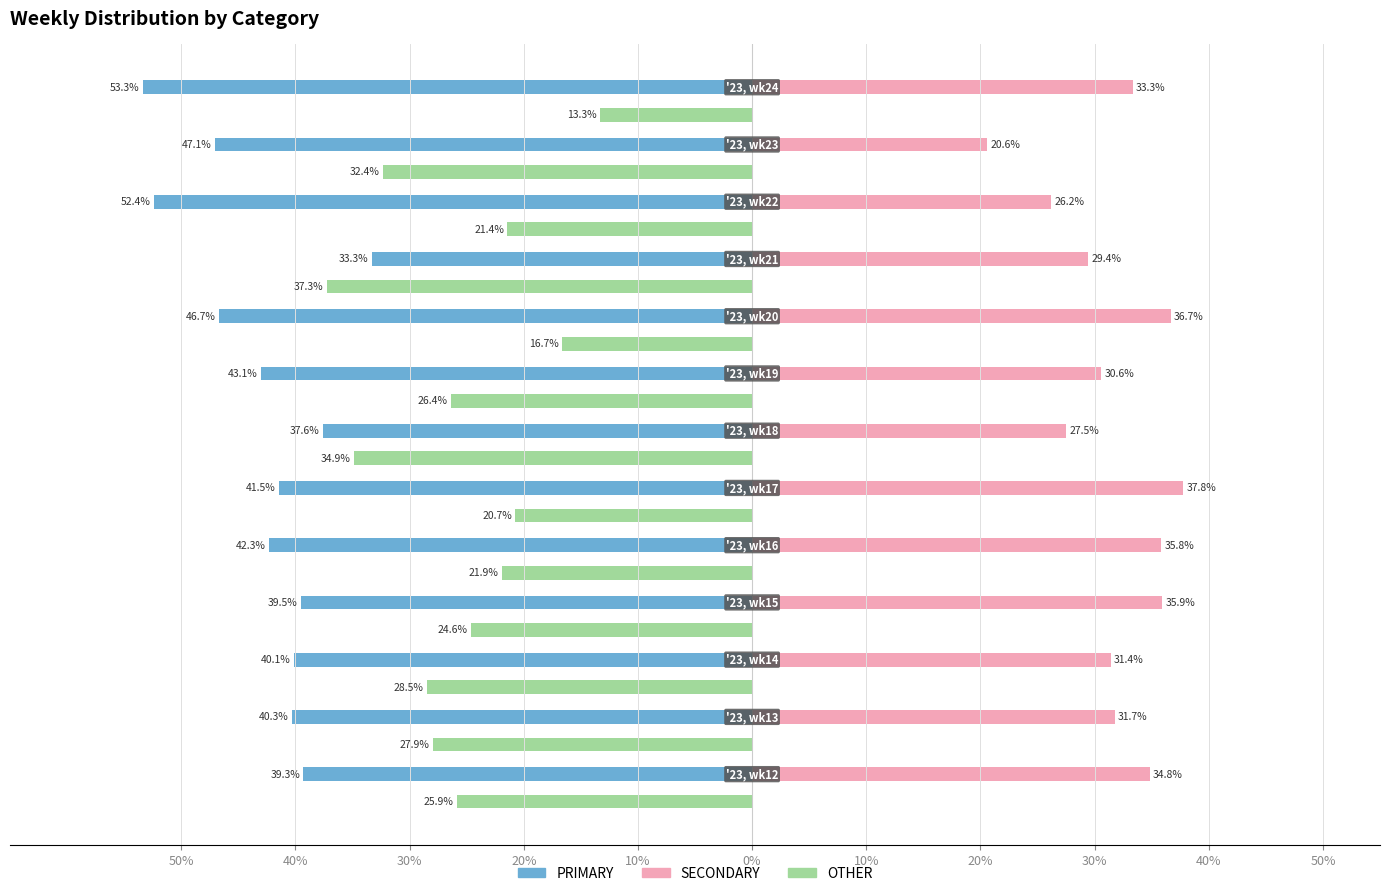

What is the average value of the PRIMARY series?

-42.8